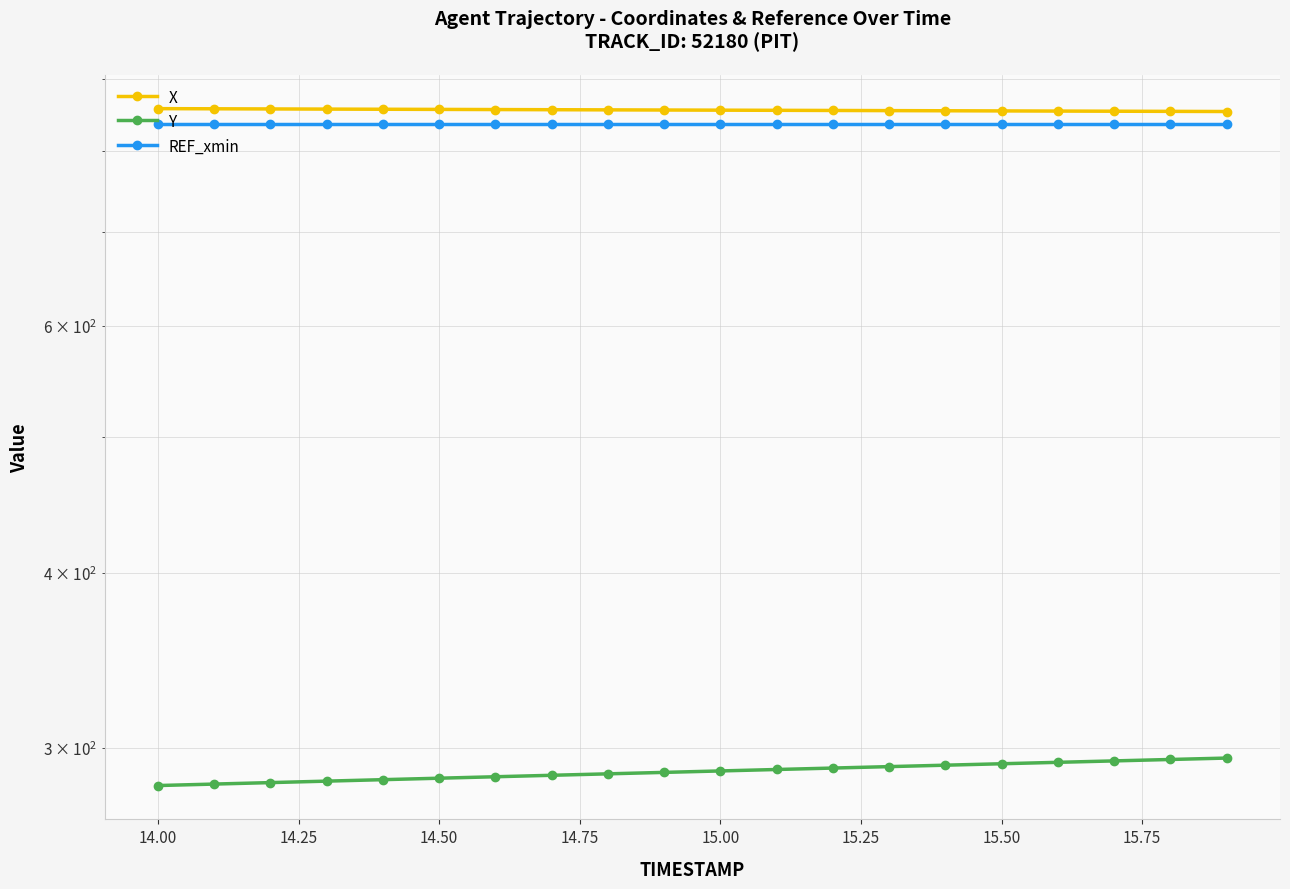

Reading right to left, extract all data points from this chart.

X: 853.0	853.2	853.4	853.6	853.8	854.0	854.2	854.4	854.7	854.9	855.1	855.3	855.5	855.7	855.9	856.1	856.4	856.6	856.8	857.0
Y: 295.0	294.3	293.6	292.9	292.2	291.6	290.9	290.2	289.5	288.8	288.1	287.4	286.8	286.1	285.4	284.7	284.0	283.3	282.7	282.0
REF_xmin: 835.5	835.5	835.5	835.5	835.5	835.5	835.5	835.5	835.5	835.5	835.5	835.5	835.5	835.5	835.5	835.5	835.5	835.5	835.5	835.5